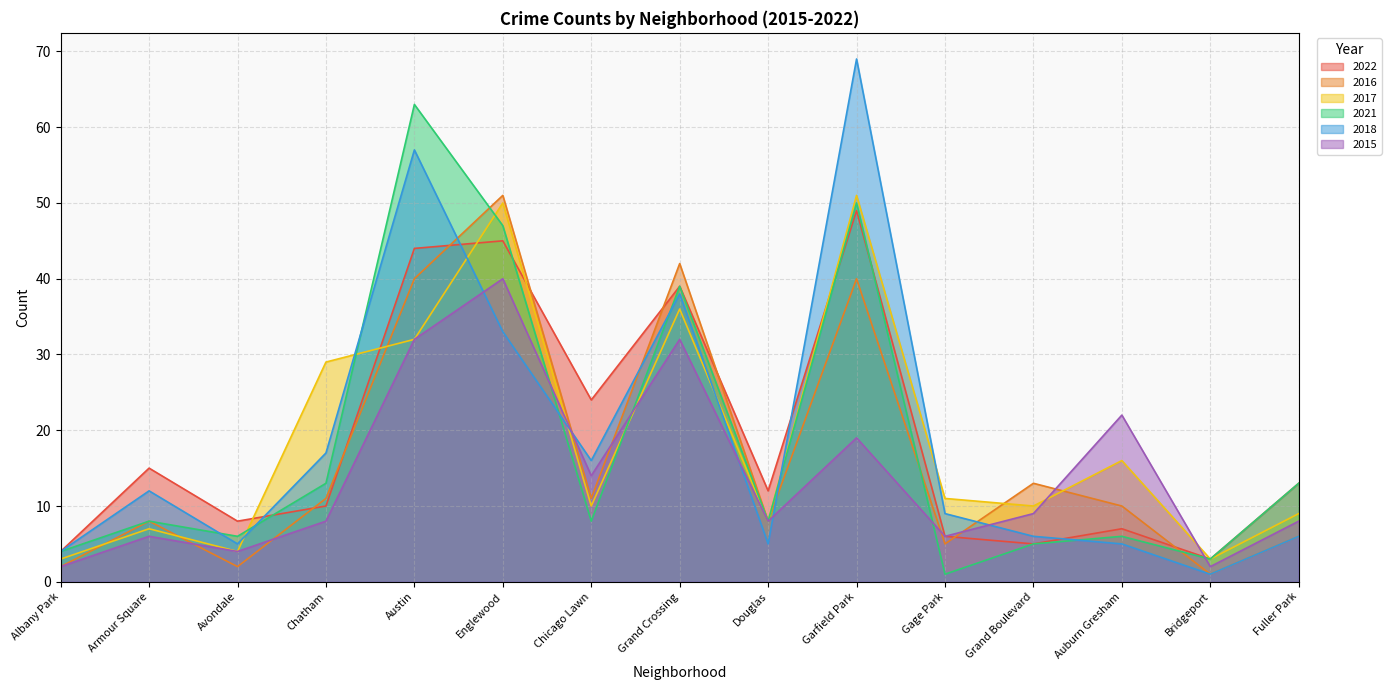

What is the label of the 13th point from the right?

Avondale